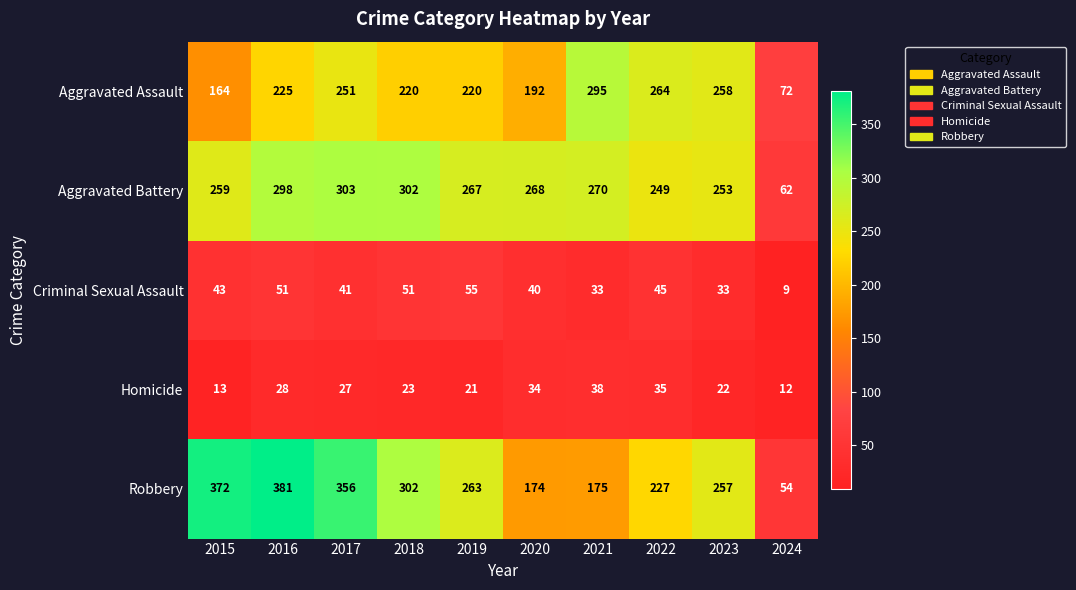

What is the difference between the Homicide values at 2017 and 2024?

15